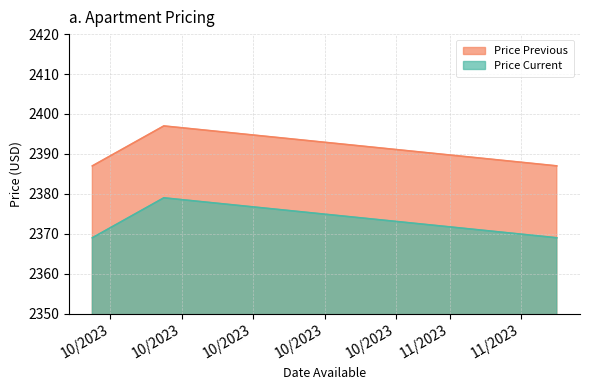

List the labels in order of Price Current value, smallest first.

10/12/2023, 11/7/2023, 10/16/2023